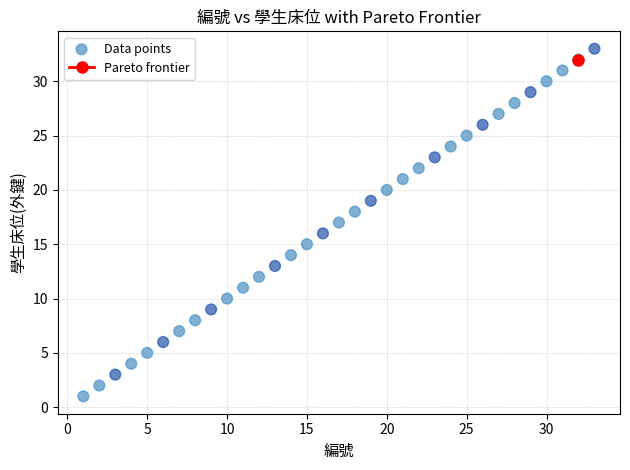

What is the range of Y values (max minus min)?

32